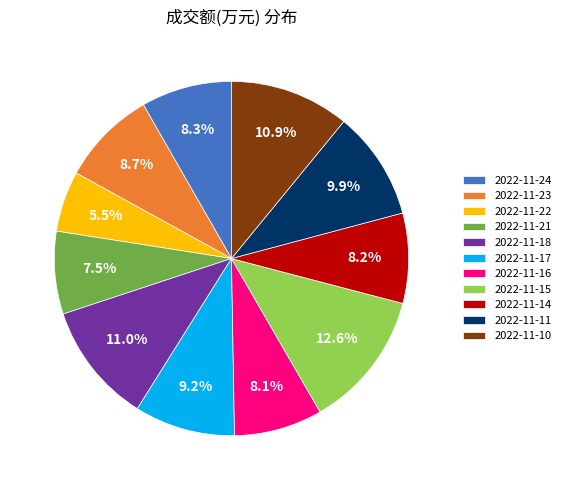

How many segments does this pie chart have?

11